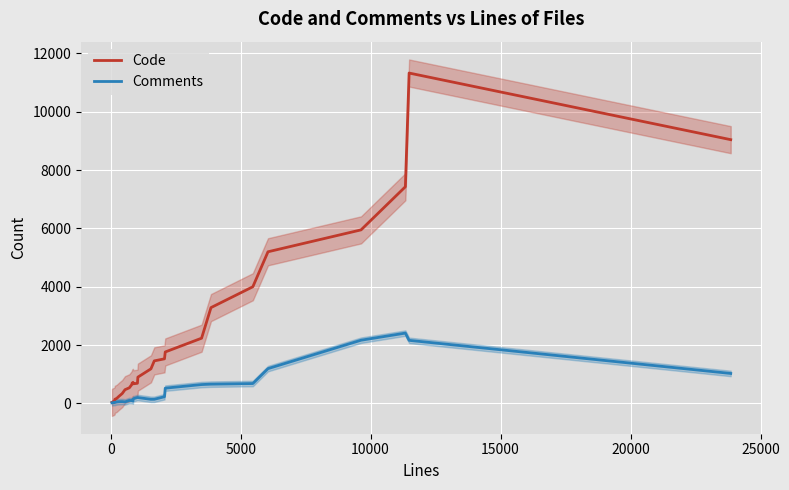

Rank the series by their average value, from lowest to highest.

Comments, Code